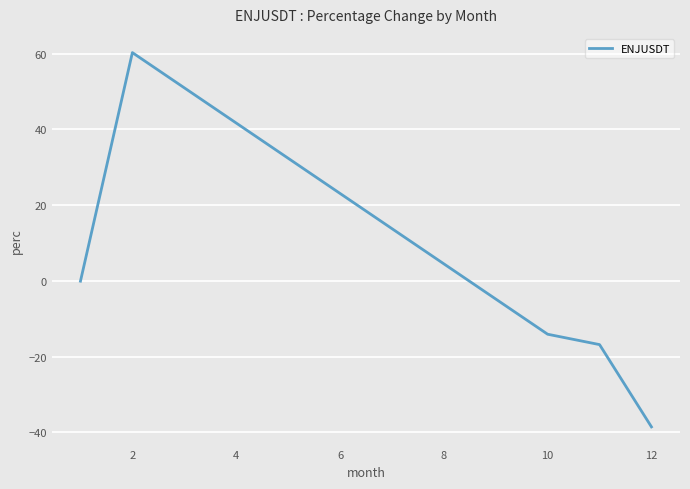

How many interior local peaks (higher than both neighbors) does the data have?

1